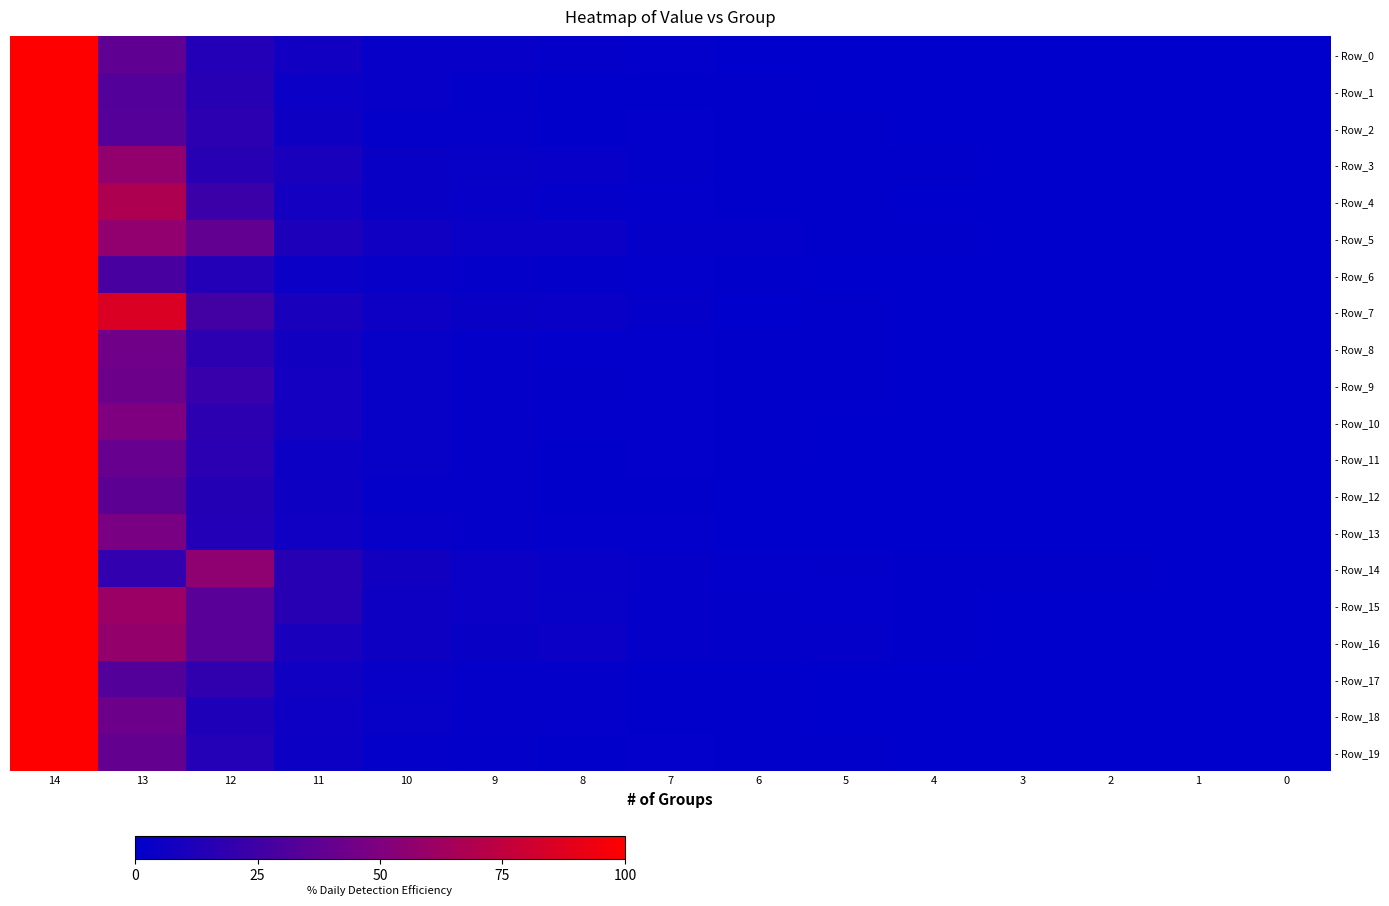

How many series are shown in this chart?

20